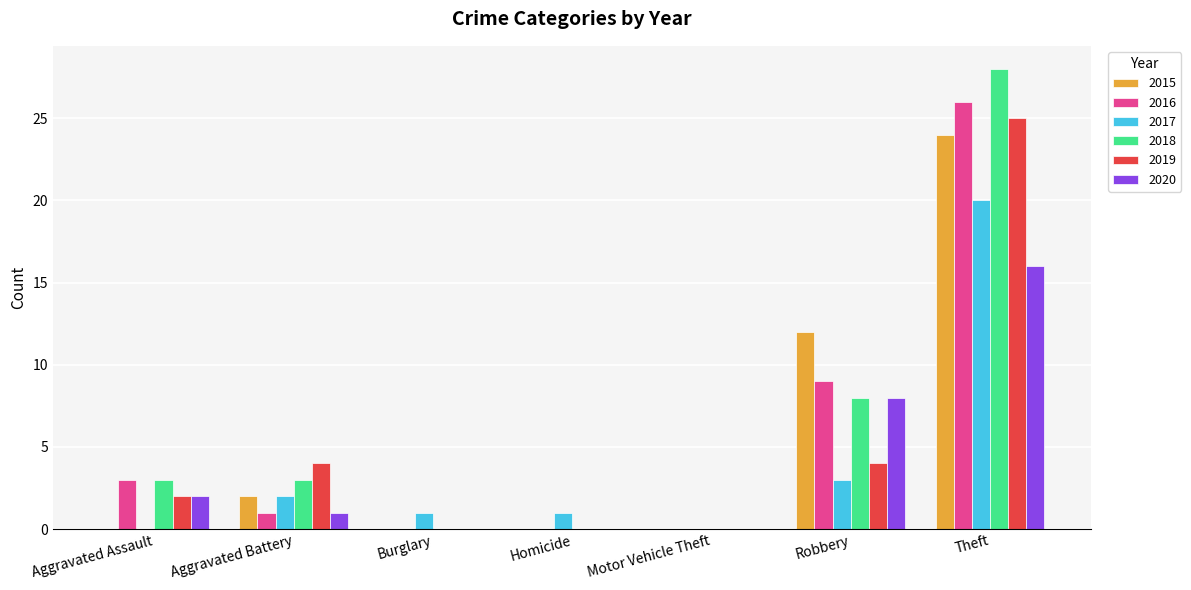

Where does the 2017 series first go above 1?

Aggravated Battery